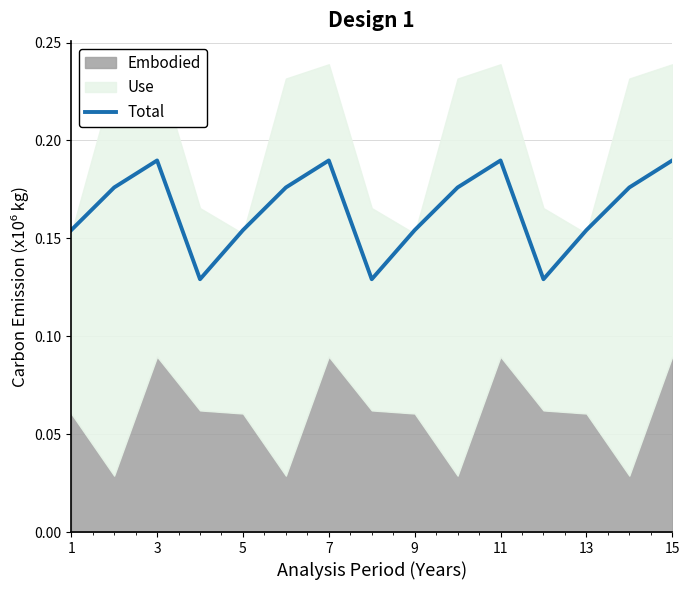

Is it true that Total equals 0.3 at 7?

False